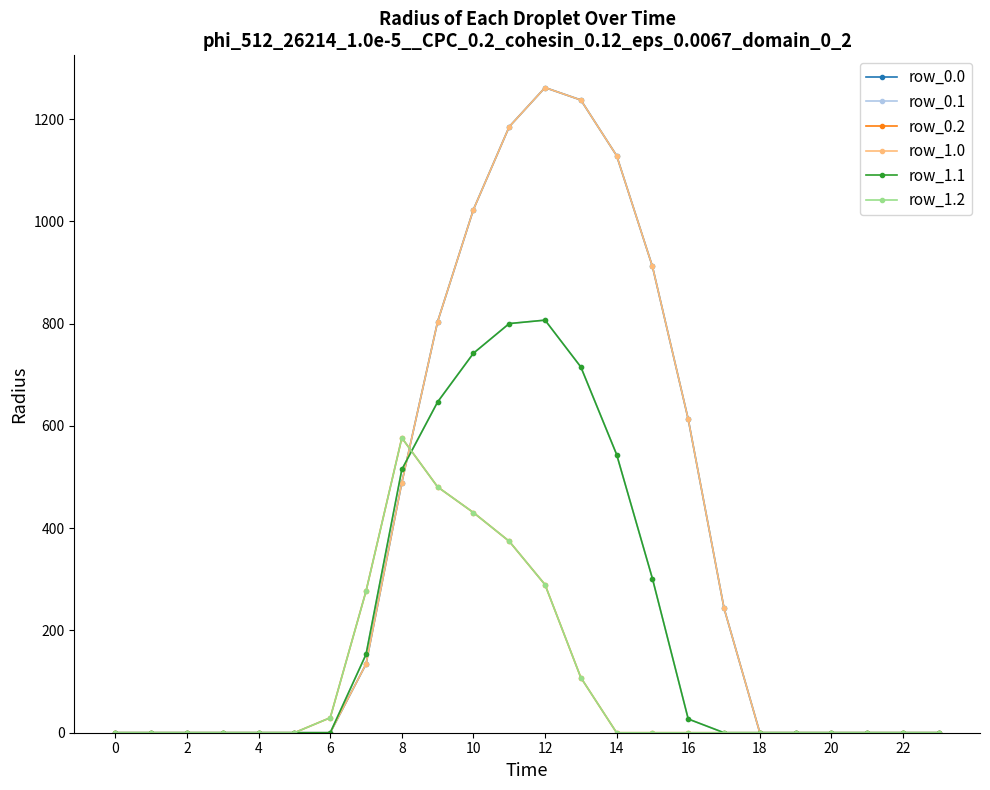

At which category does row_1.1 reach its first local peak?

12